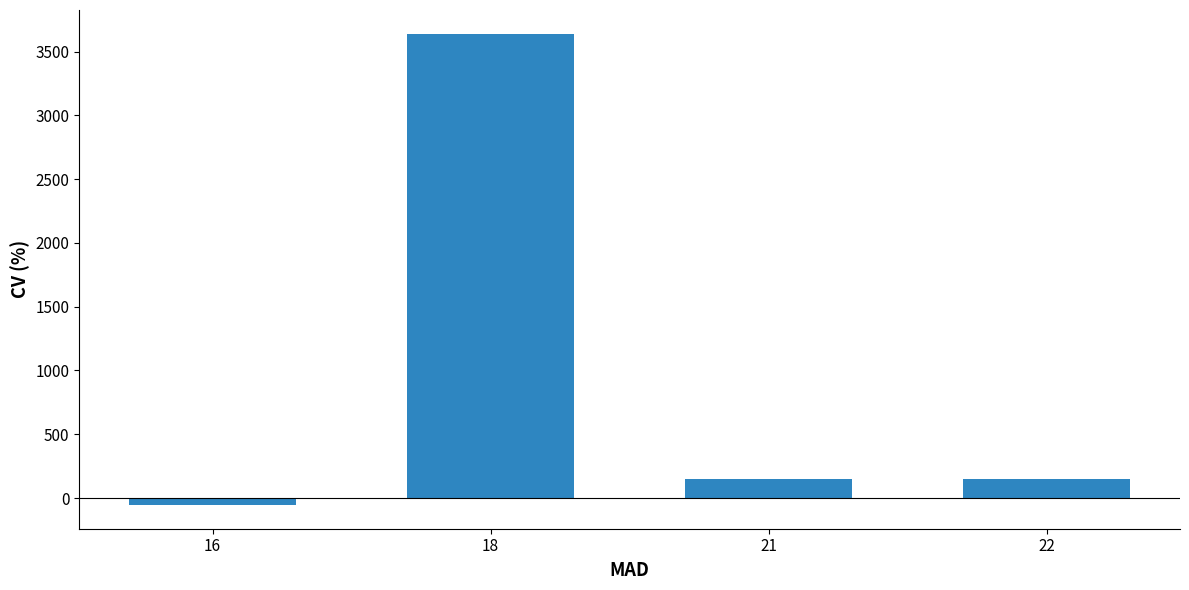

What is the value of the 3rd bar from the left?

148.5